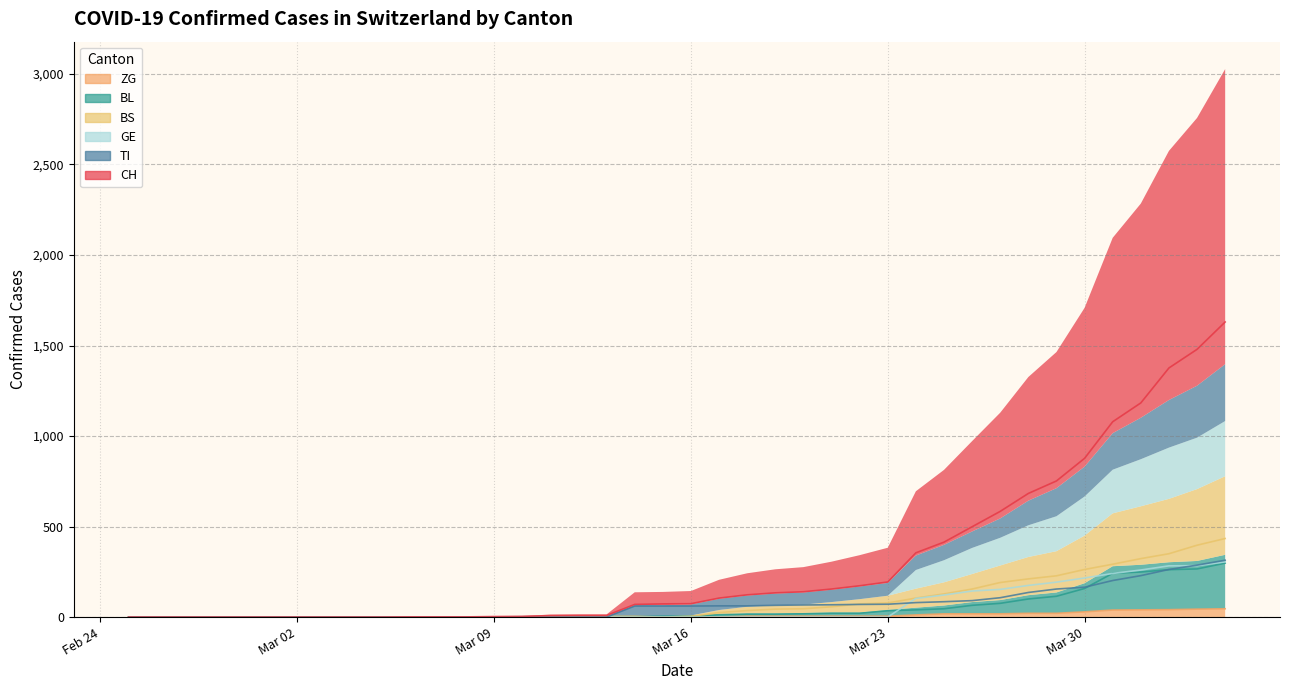

What is the difference between the maximum and minimum values in the ZG series?

46